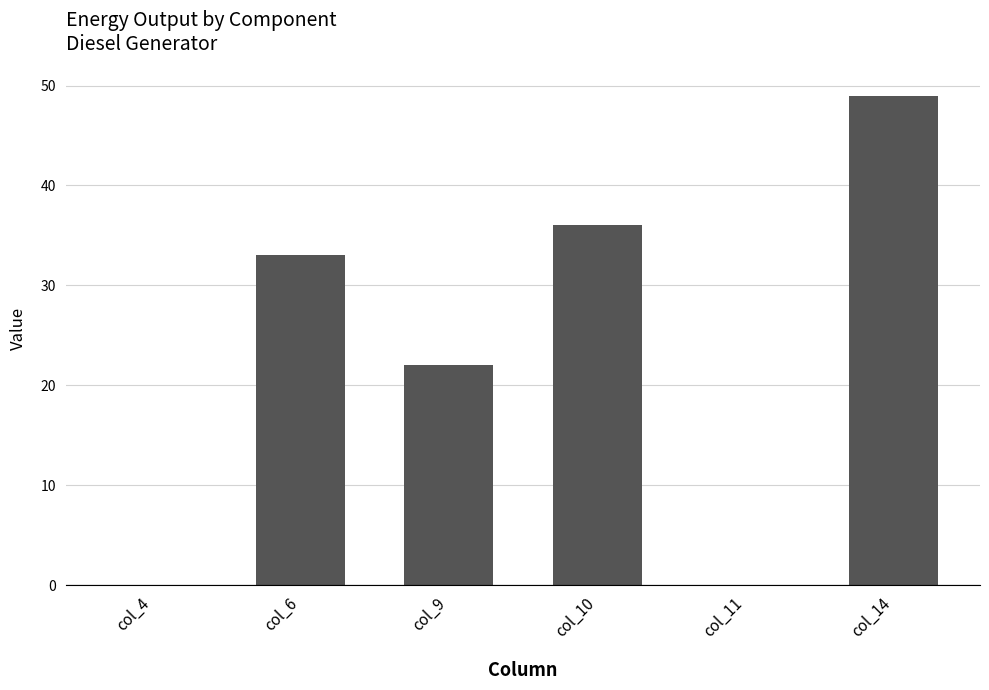

At which label is the value closest to 24?

col_9